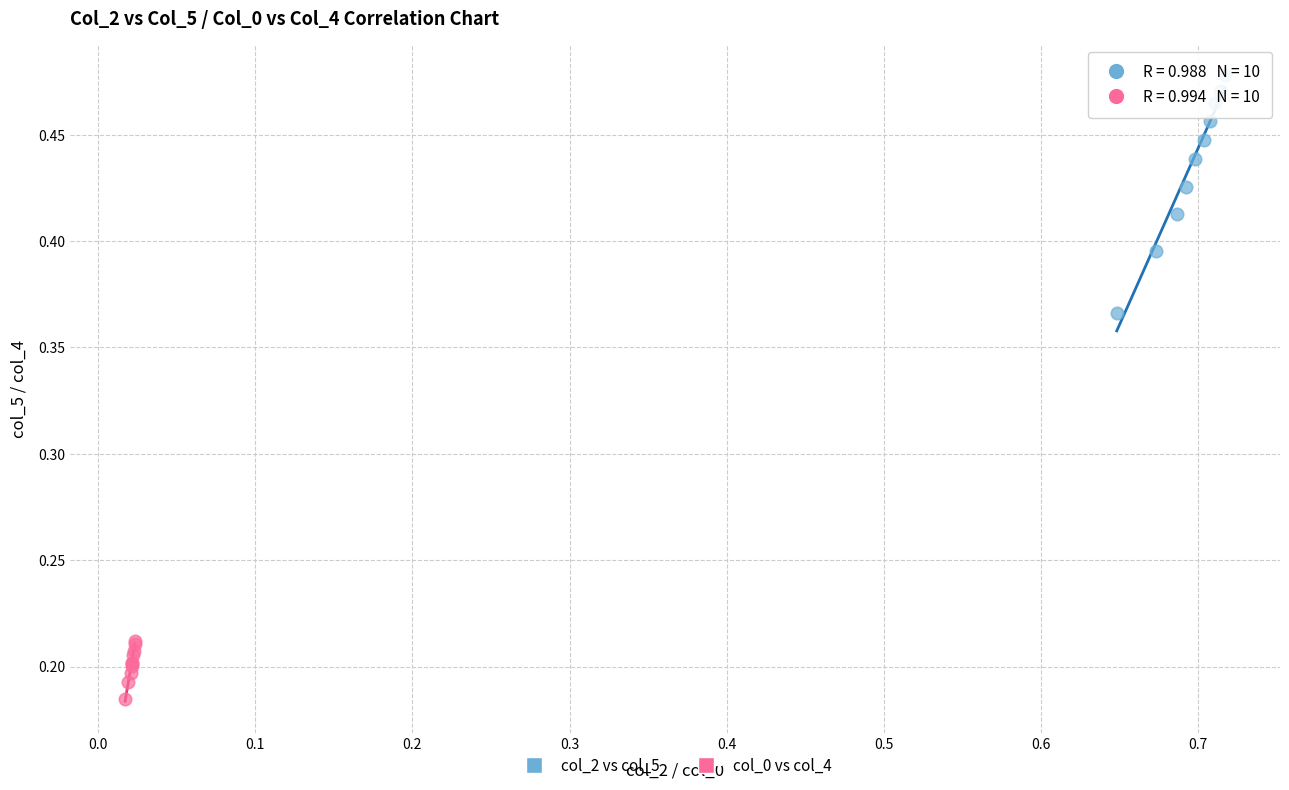

Which series contains the lowest Y value?

col_0 vs col_4